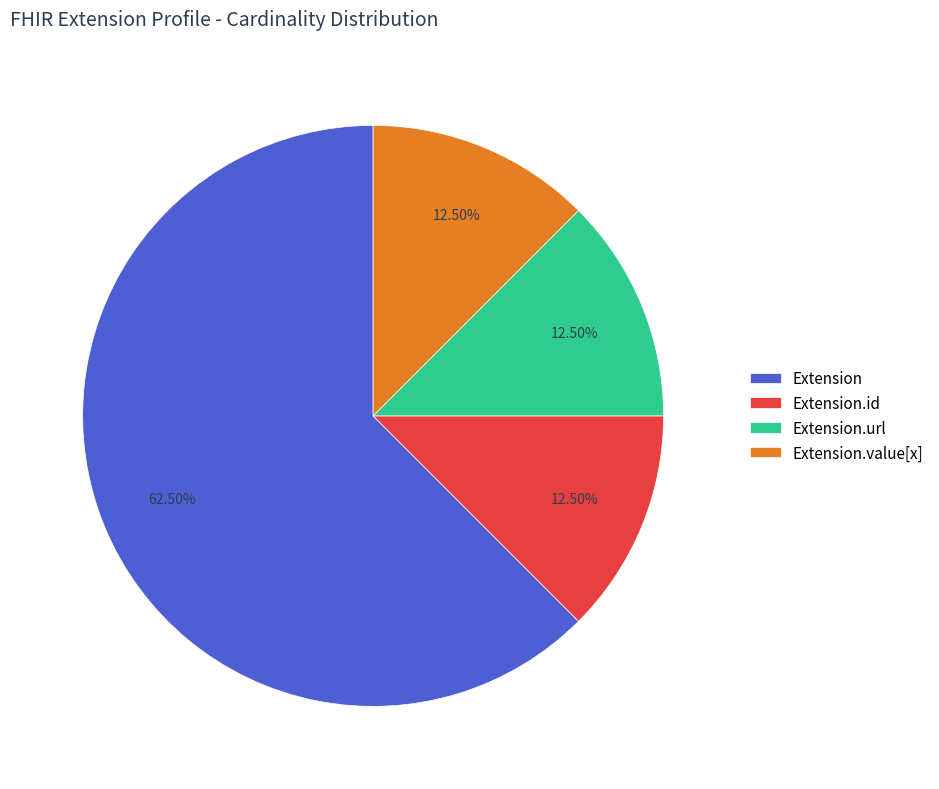

Count the number of slices in the pie.

4